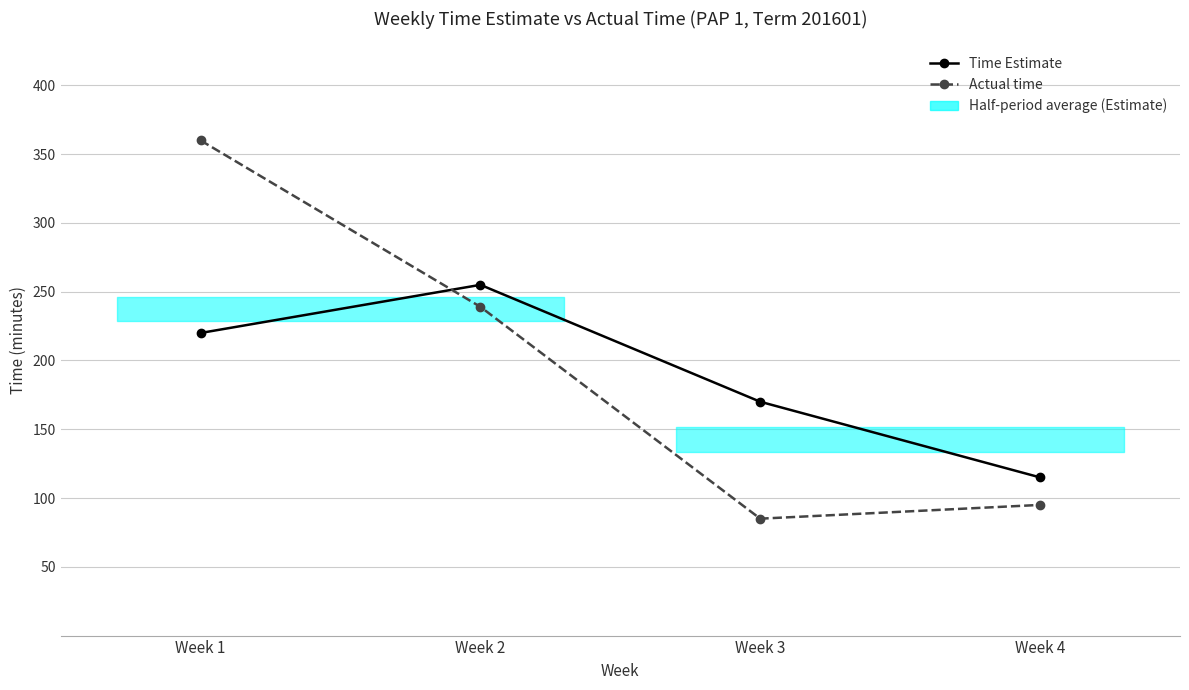

At which category does Time Estimate reach its first local peak?

Week 2